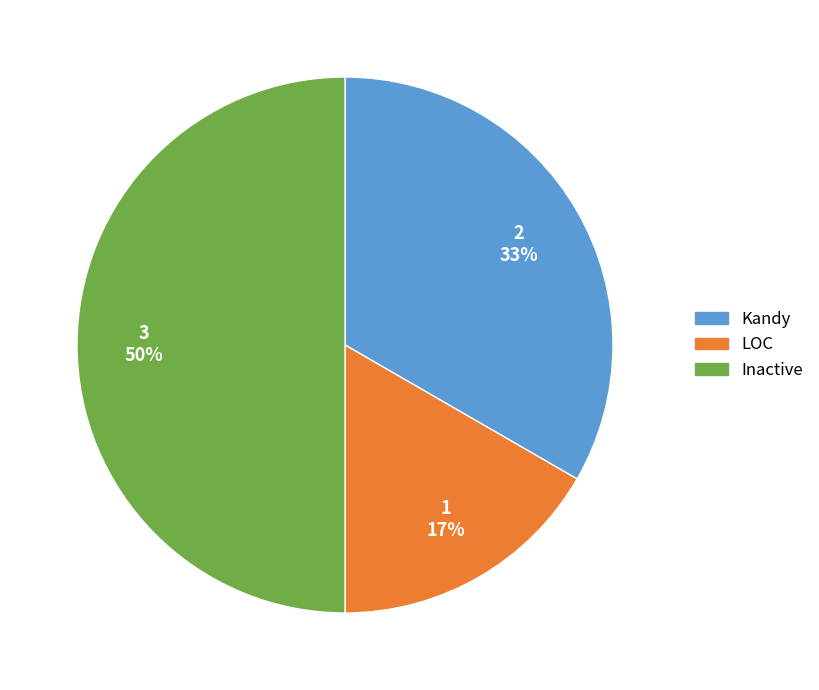

Is the sum of Kandy and Inactive greater than half?

Yes